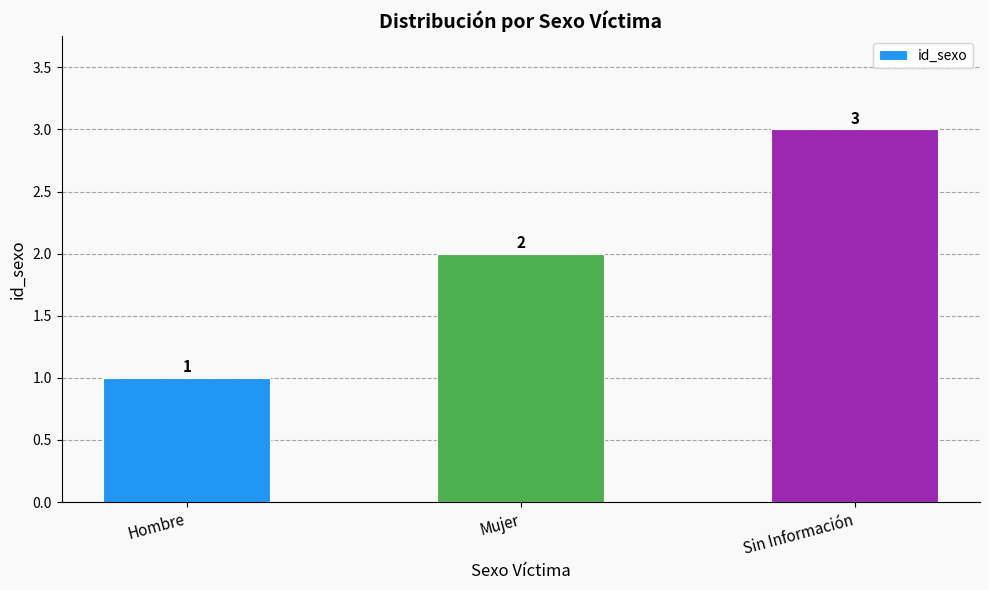

Rank the categories by value from highest to lowest.

Sin Información, Mujer, Hombre